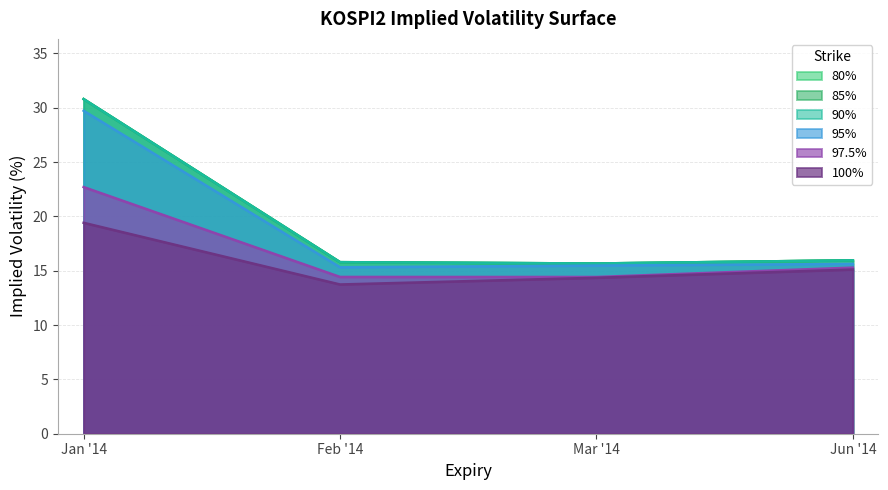

At which category is the sum across all series the highest?

Jan '14